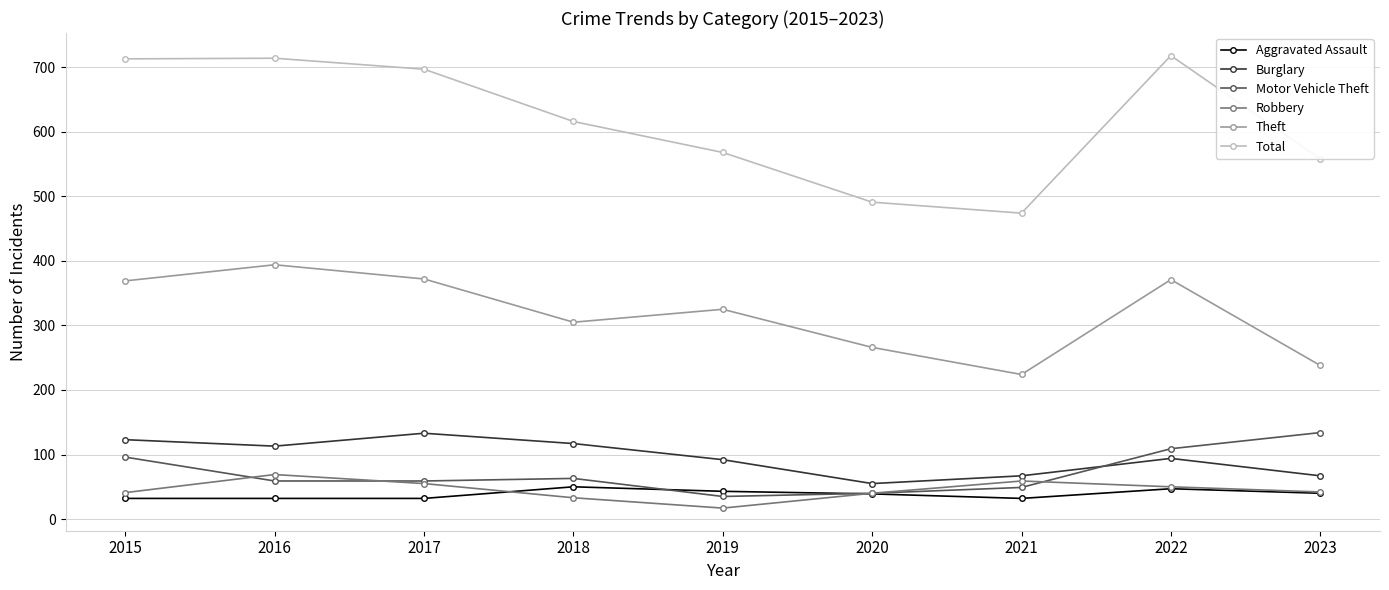

At which label does Burglary reach its minimum?

2020